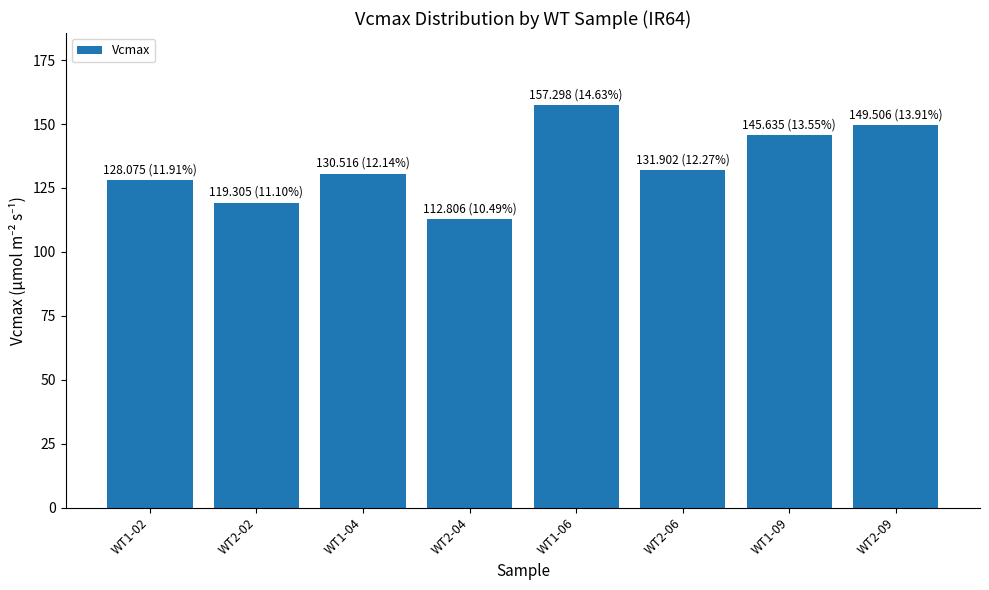

Are the bars horizontal?

No